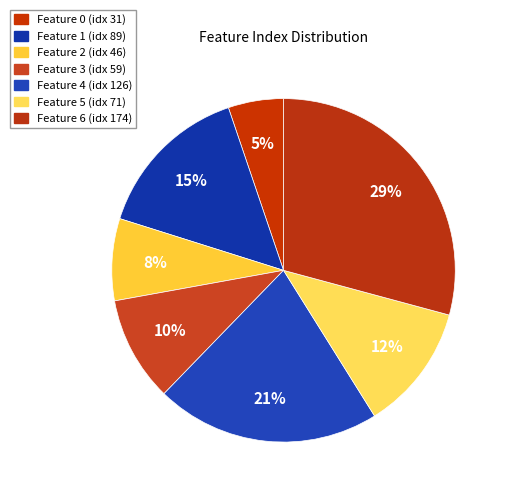

How many slices are in this pie chart?

7